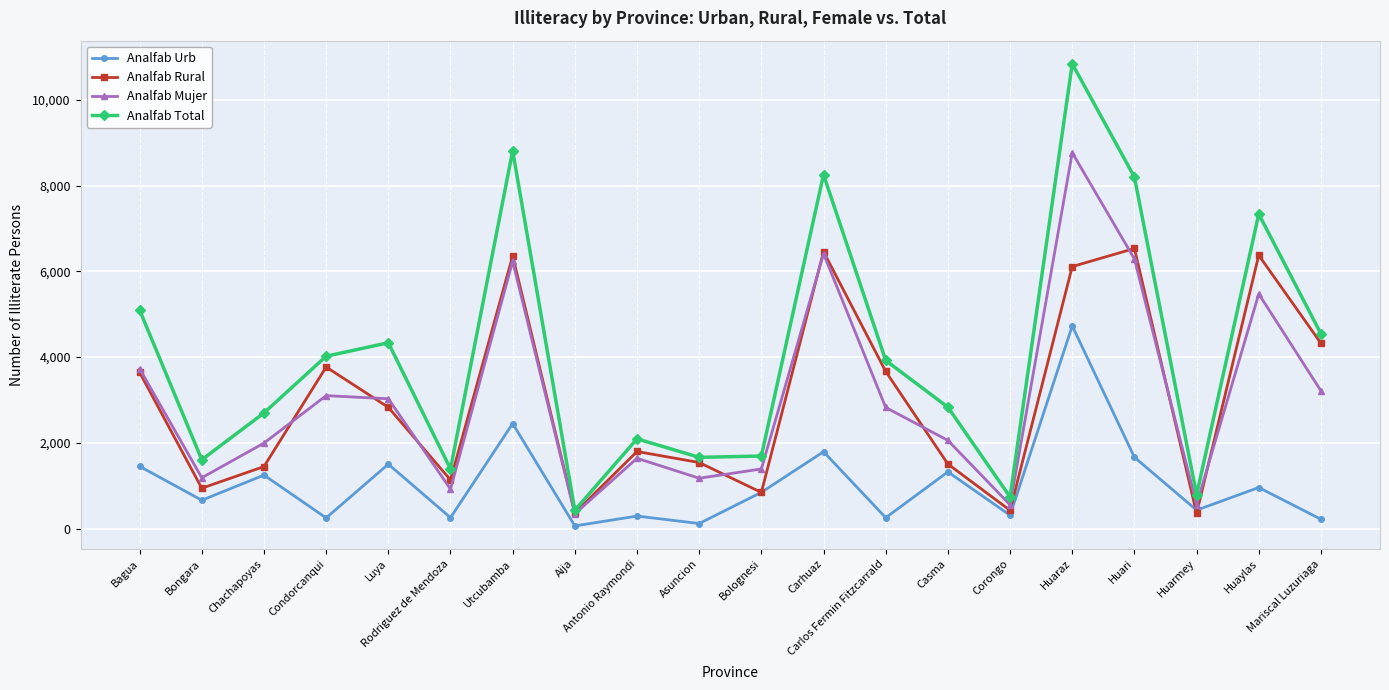

The value of Analfab Total at Huari is 8198. True or false?

True